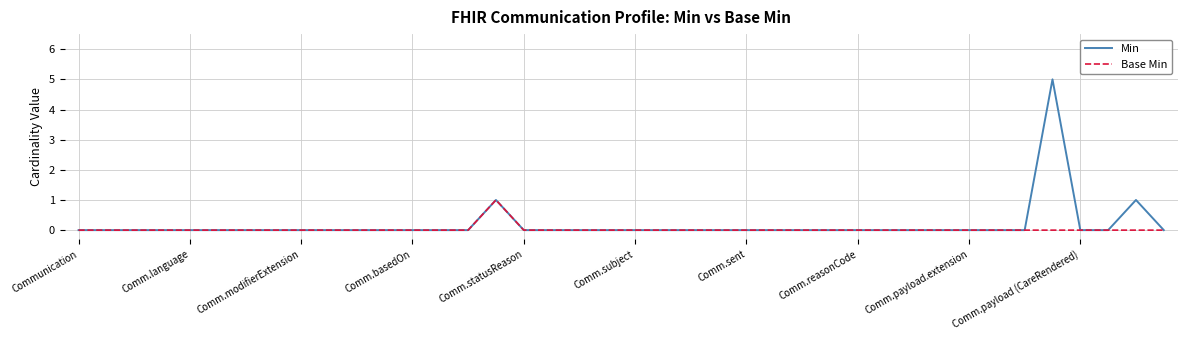

Which series has the widest spread of values?

Min